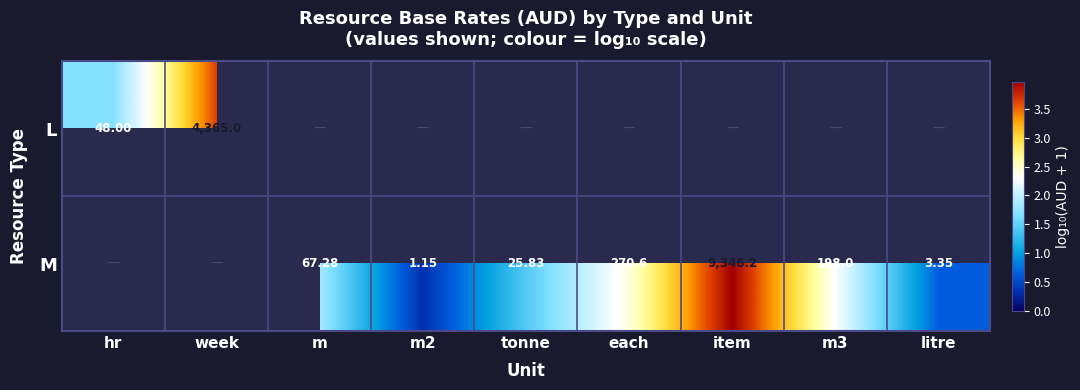

At how many categories does at least one series exceed 0?

9